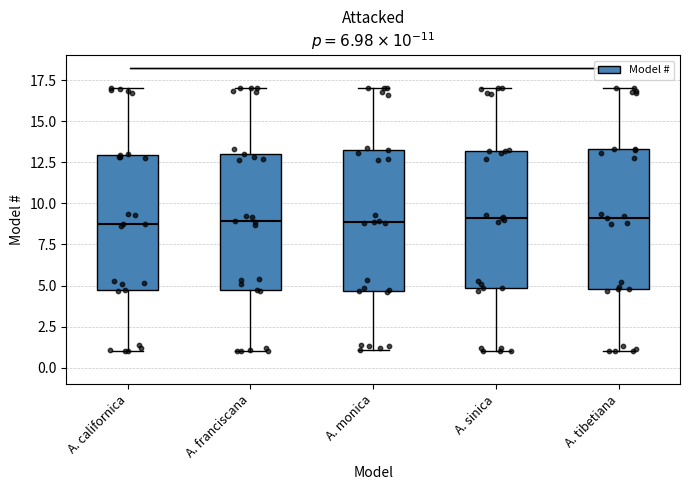

Where does the lower whisker of the box for A. franciscana end on the y-axis? The values are not printed on the chart, so give them approximately, as read against the axis.

1.0